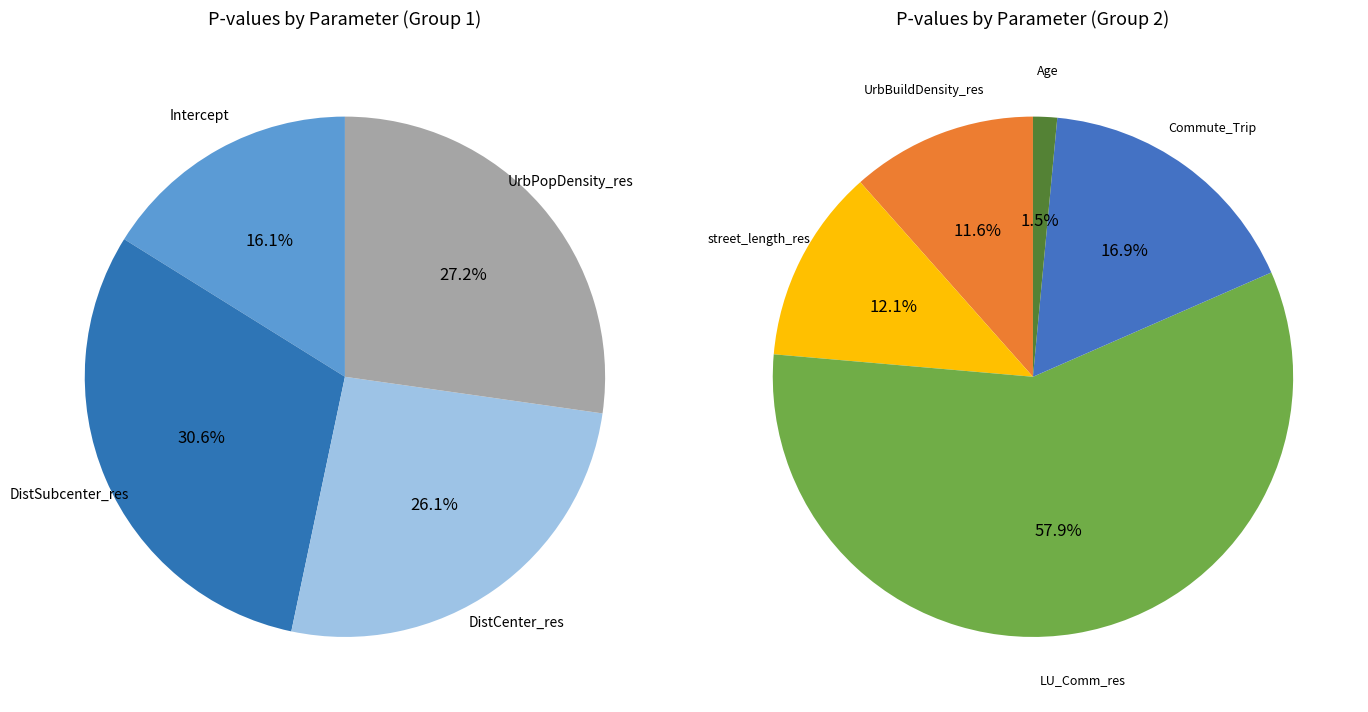

Does any single category account for the majority?

No